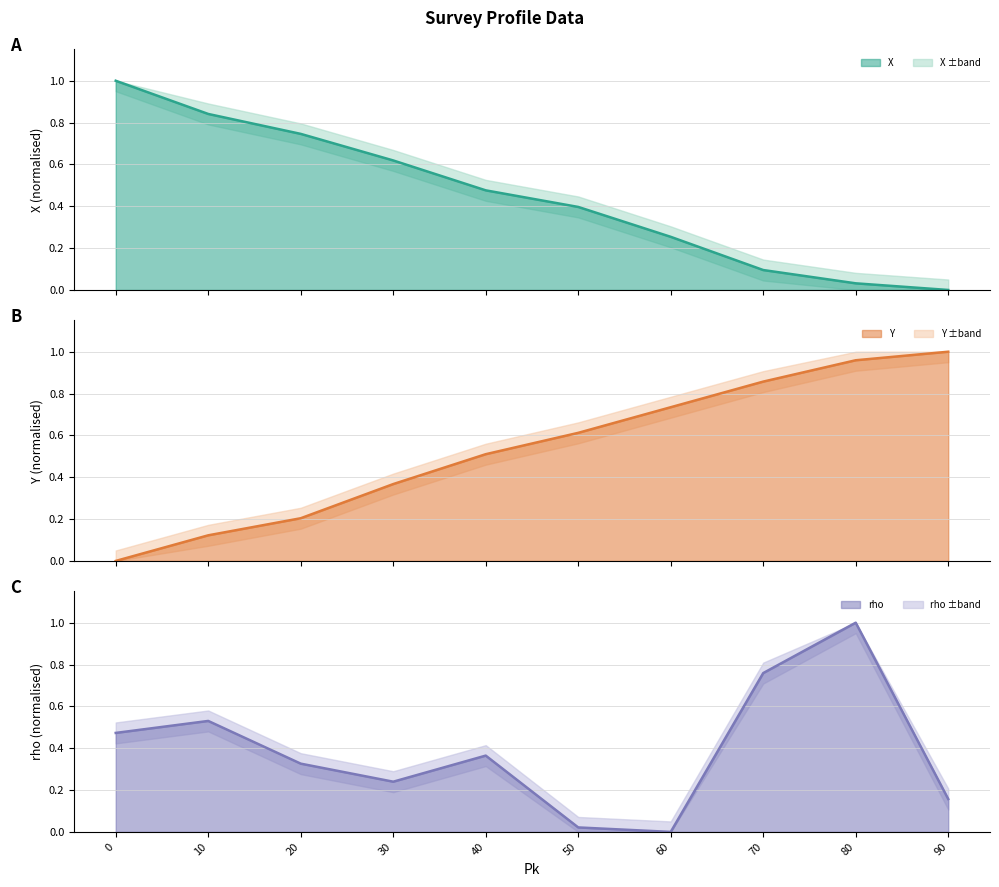

How many values in the X series exceed 0?

9